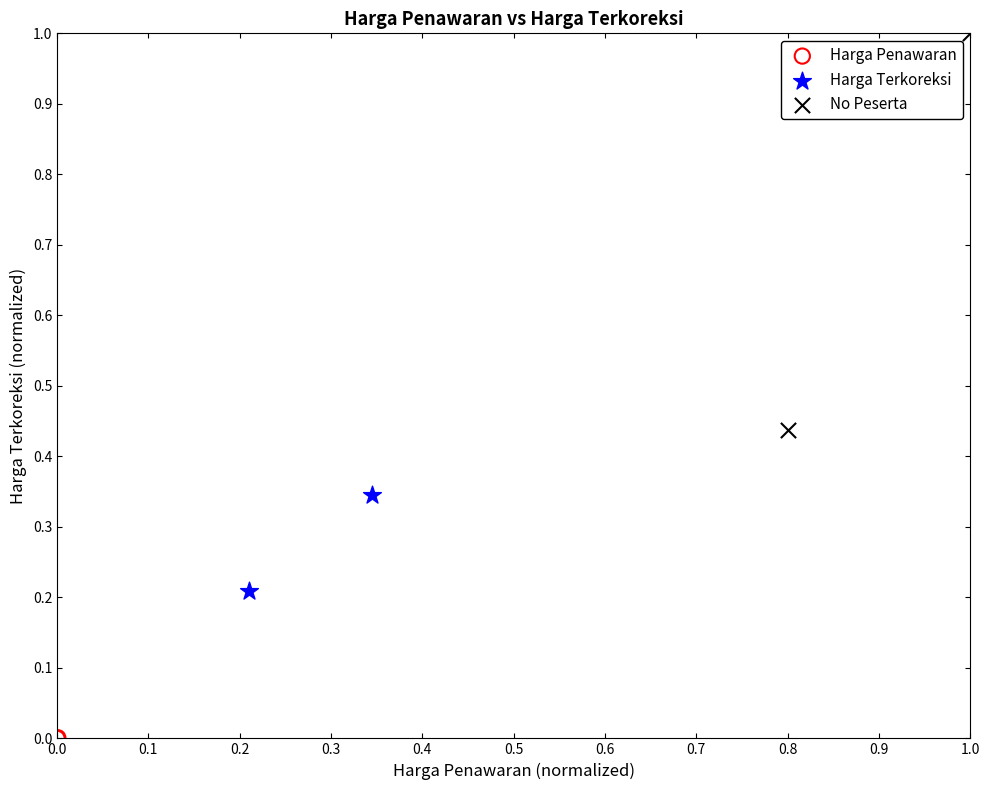

Which series has the widest spread of Y values?

No Peserta